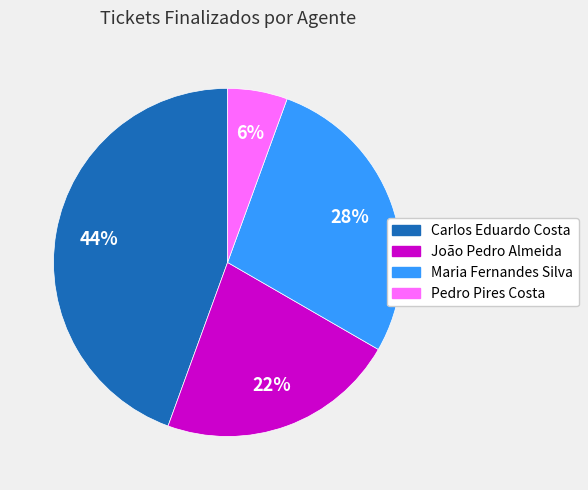

What is the ratio of the value at Pedro Pires Costa to the value at Carlos Eduardo Costa?

0.1